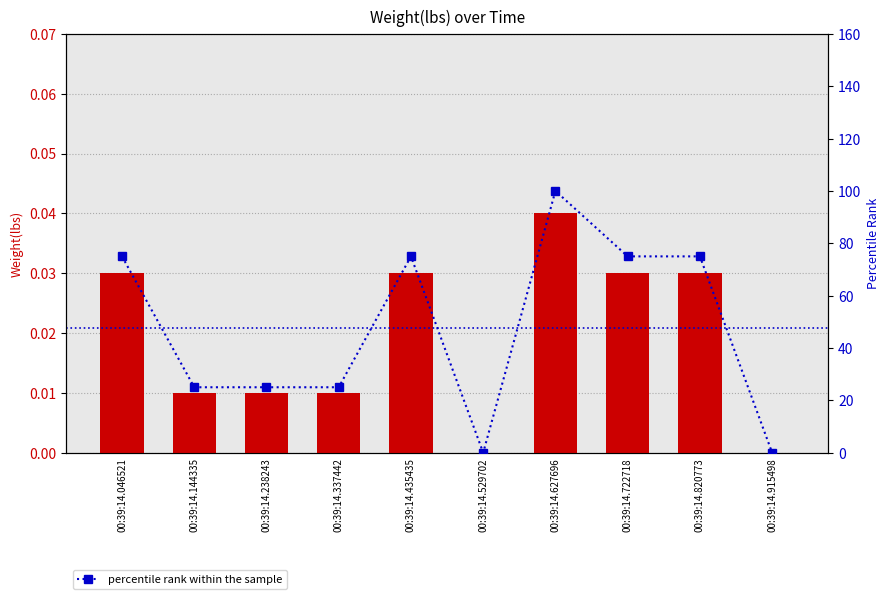

Reading left to right, what are all the values shown in this chart?

Weight(lbs): 0.0	0.0	0.0	0.0	0.0	0.0	0.0	0.0	0.0	0.0
percentile rank within the sample: 75.0	25.0	25.0	25.0	75.0	0.0	100.0	75.0	75.0	0.0